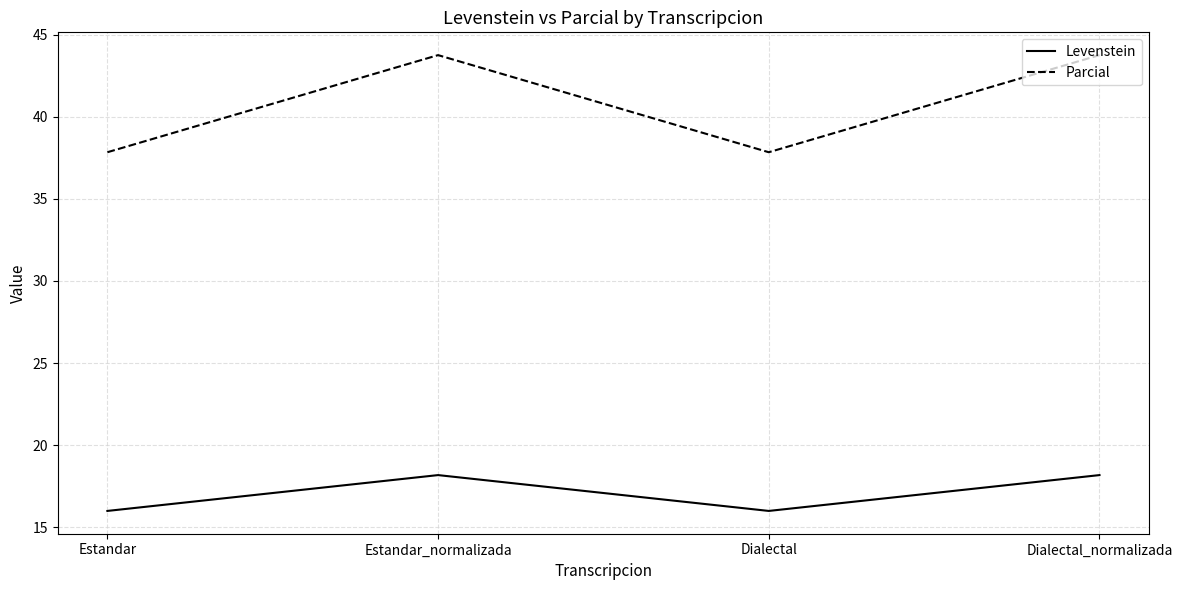

Reading left to right, transcribe all the data shown in this chart.

Levenstein: 16.0	18.2	16.0	18.2
Parcial: 37.8	43.8	37.8	43.8